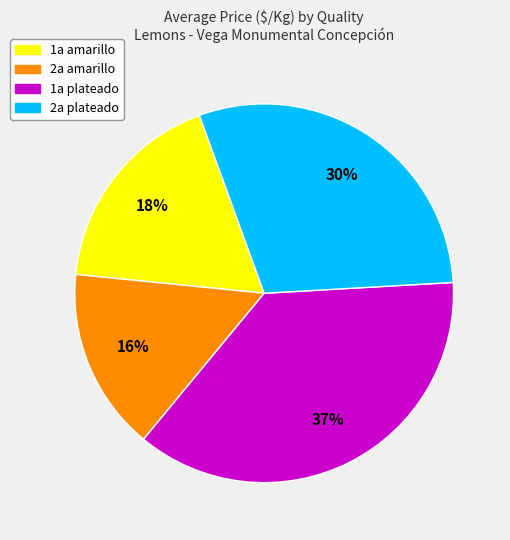

Count the number of slices in the pie.

4